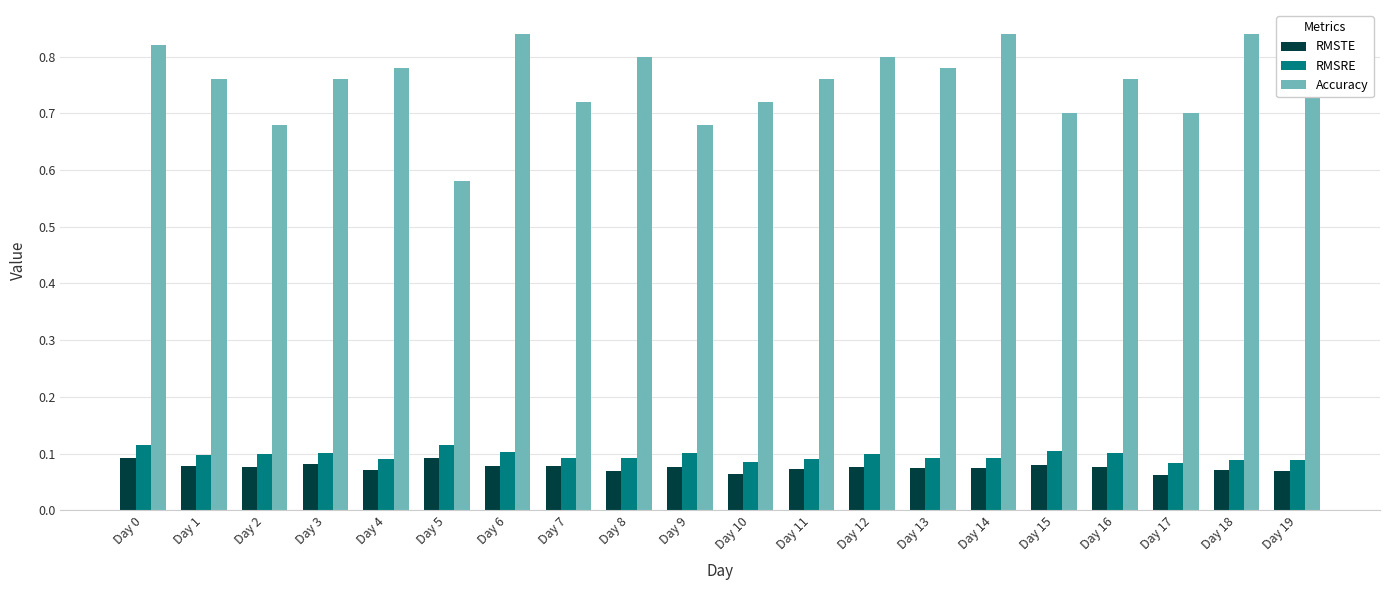

What is the total value across all series at Day 13?

0.9